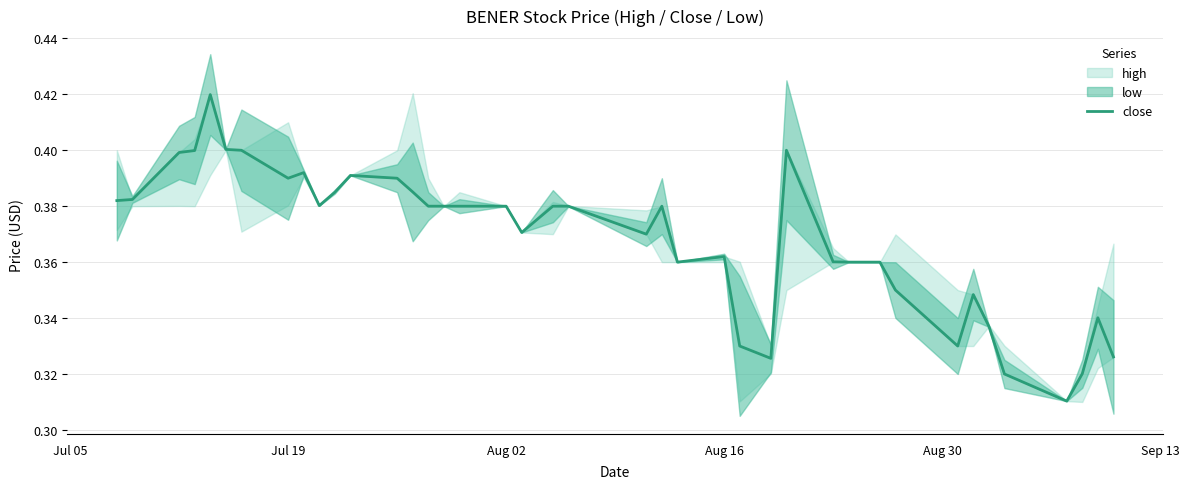

How many lines are shown in the chart?

1